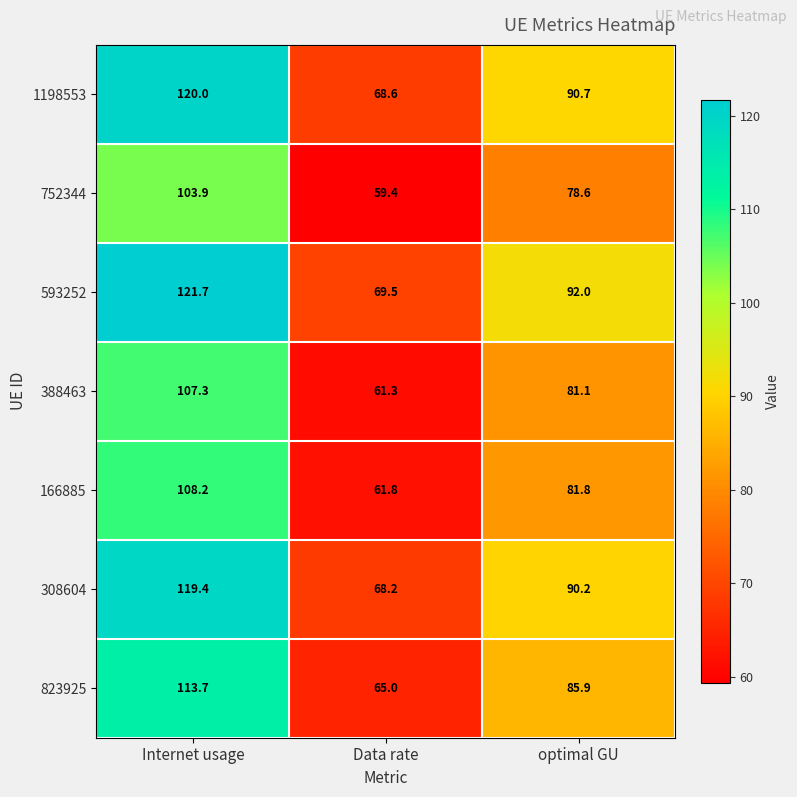

At which label is 823925 closest to 89?

optimal GU